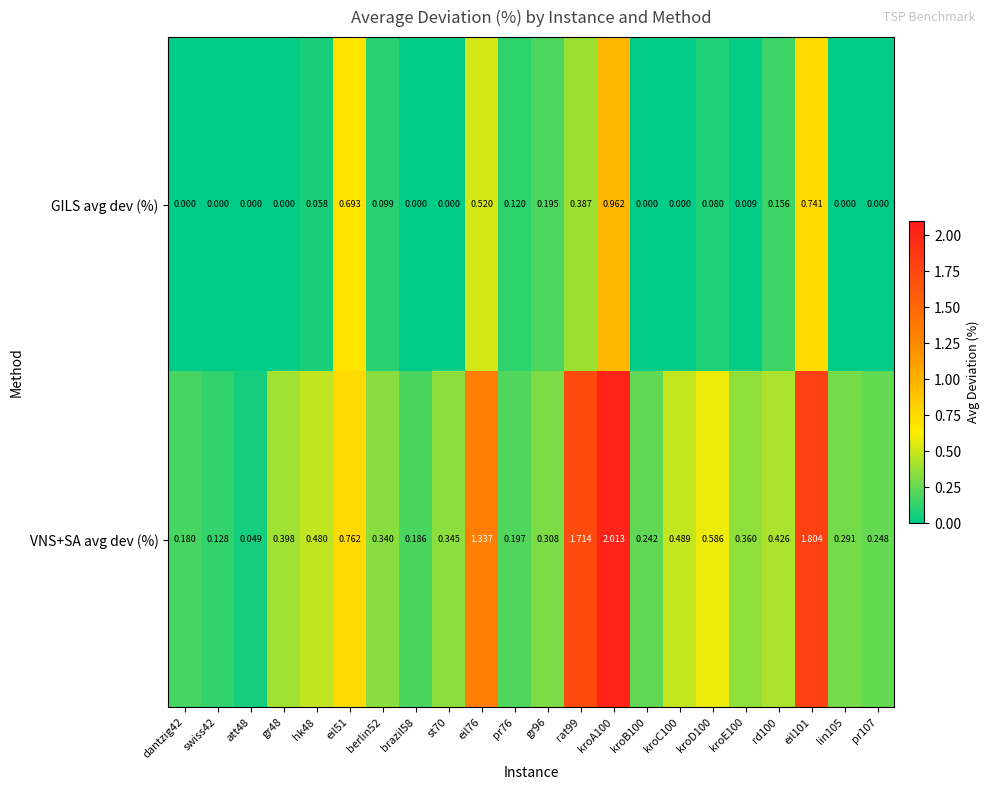

Which series has the largest range (max minus min)?

VNS+SA avg dev (%)